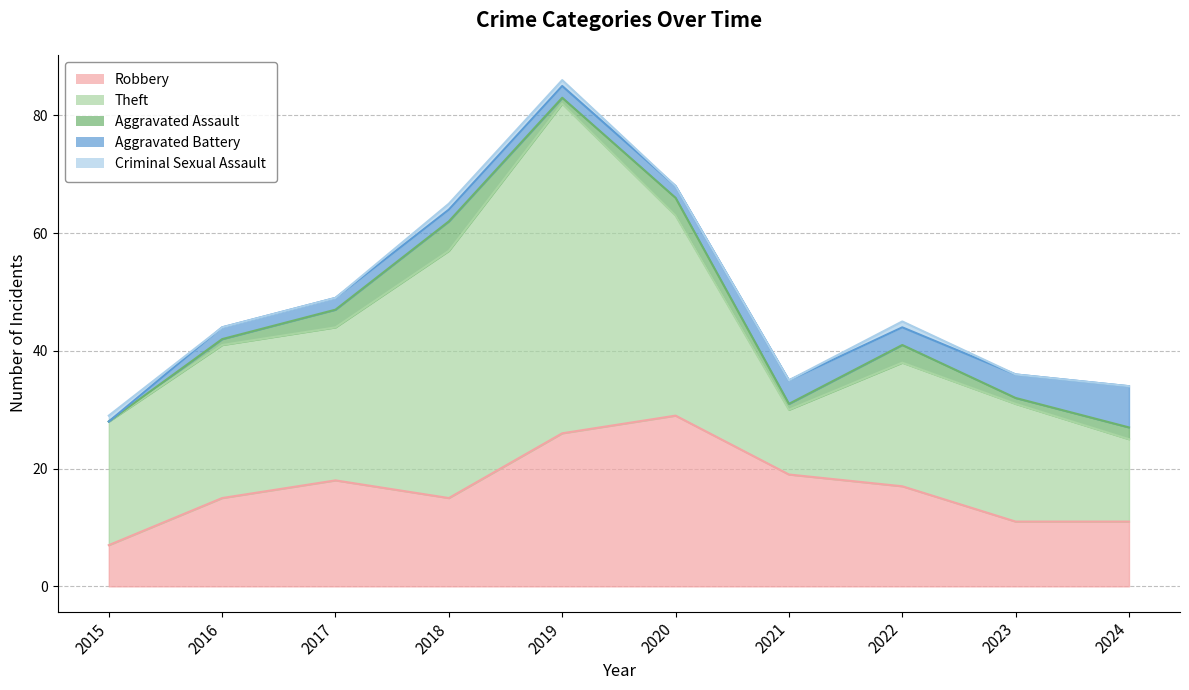

In Aggravated Battery, how many points are higher than both neighbors (excluding endpoints)?

1